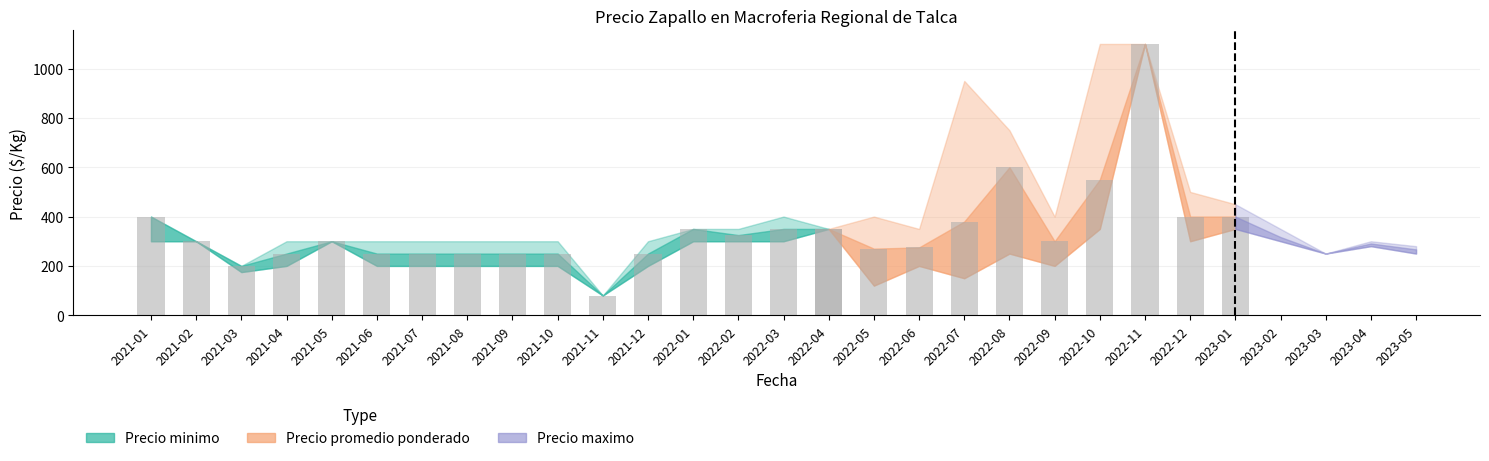

Read the Precio maximo value at 2022-01, to the nearest 50.

350